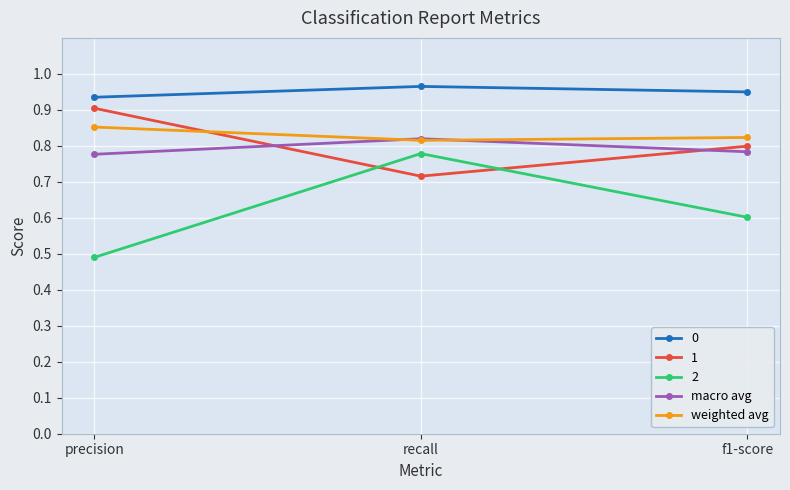

Which series has the widest spread of values?

2